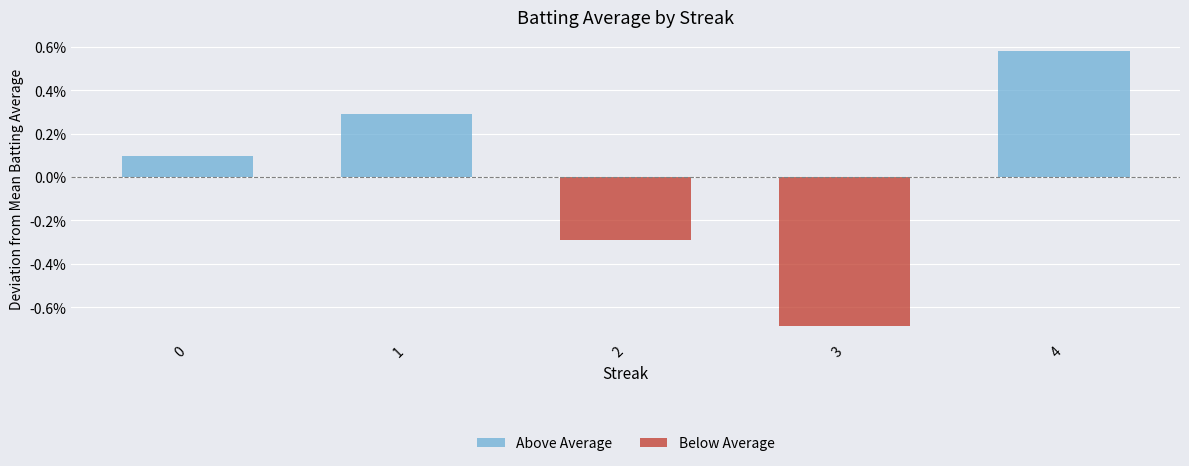

Are the bars horizontal?

No